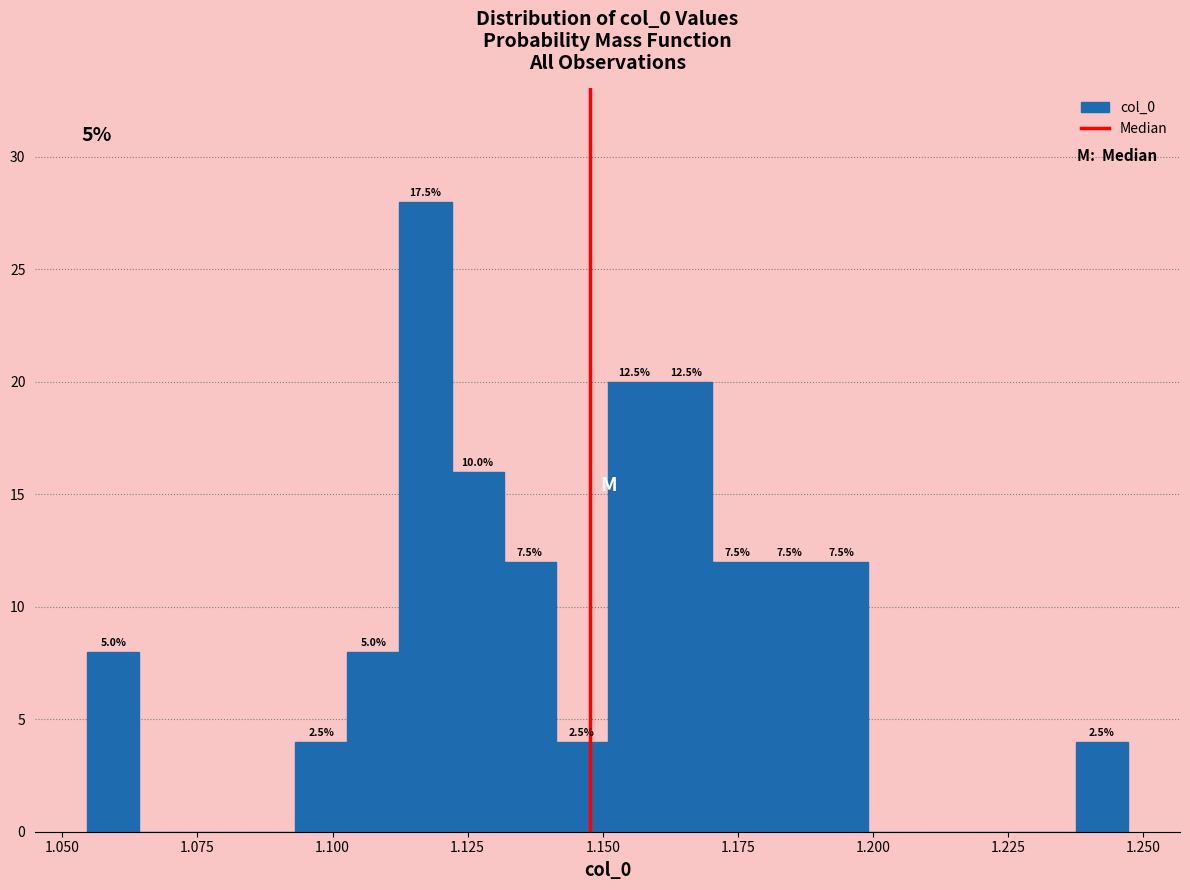

Around what value on the x-axis is the tallest bar? Give the approximate position of its centre, as read against the axis.

1.115